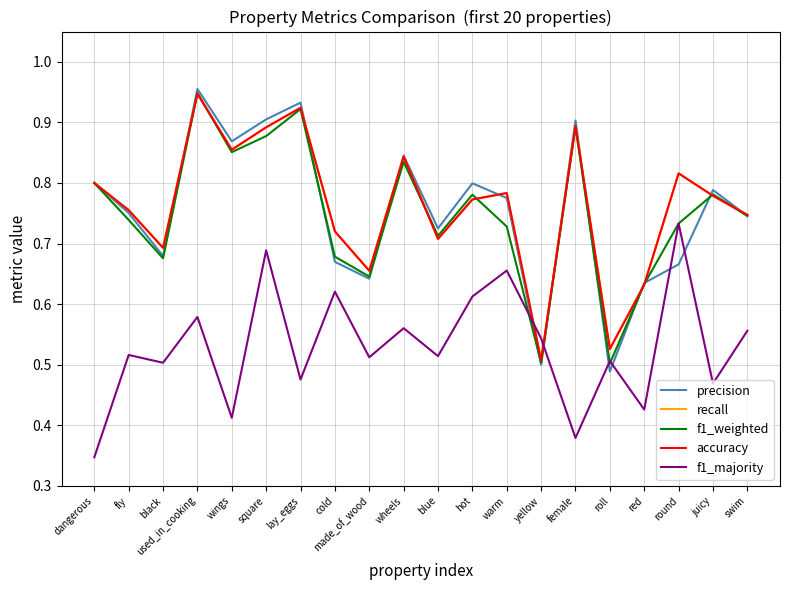

What is the spread (max minus min) of values at fly?

0.2